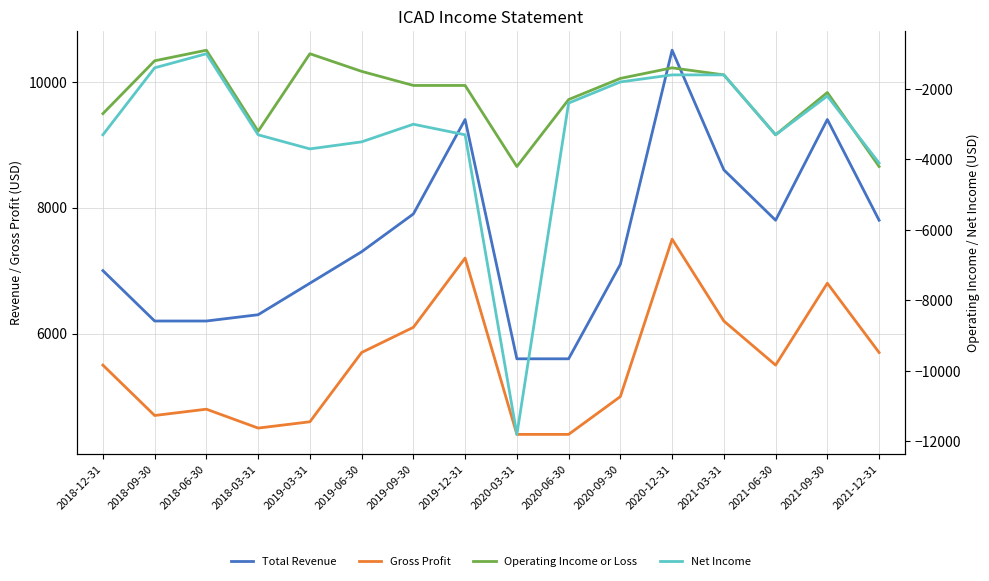

True or false: Gross Profit and Net Income cross at least once.

False